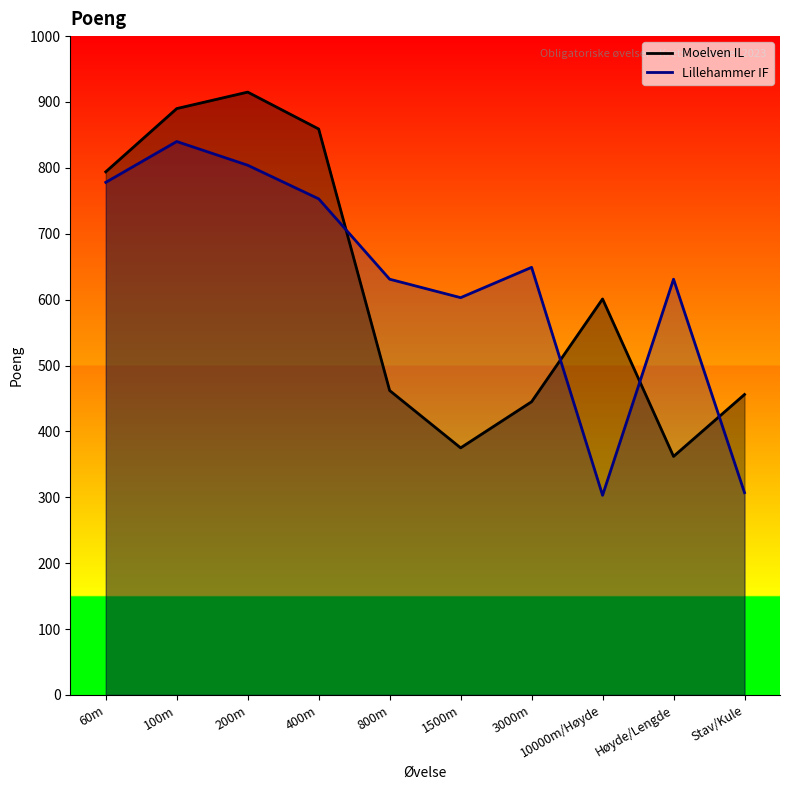

Where is the first local minimum for Moelven IL?

1500m